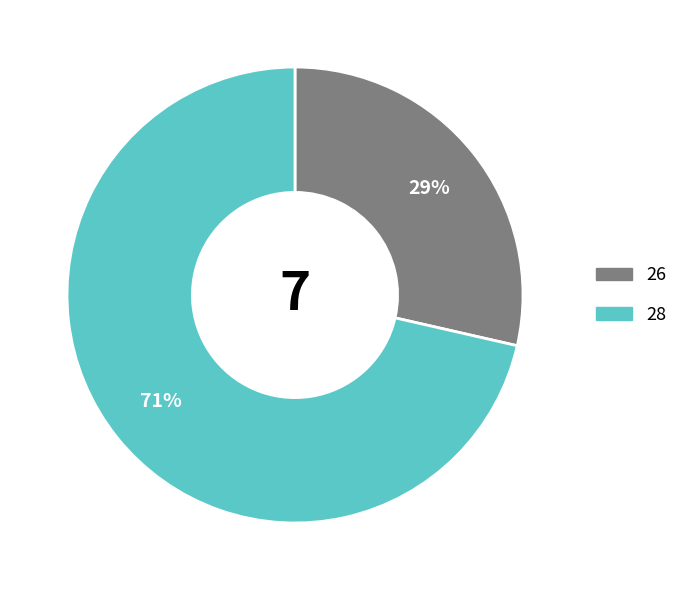

Which slice is the smallest?

26